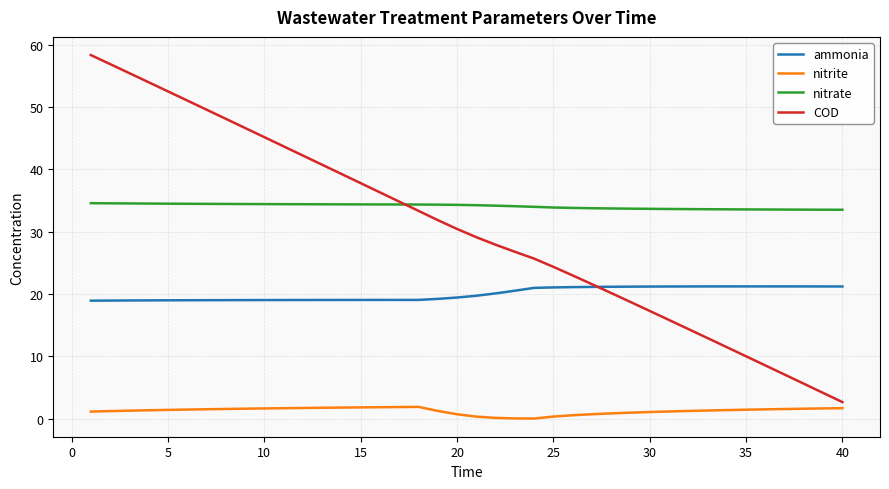

What are all the series names shown in the legend?

ammonia, nitrite, nitrate, COD